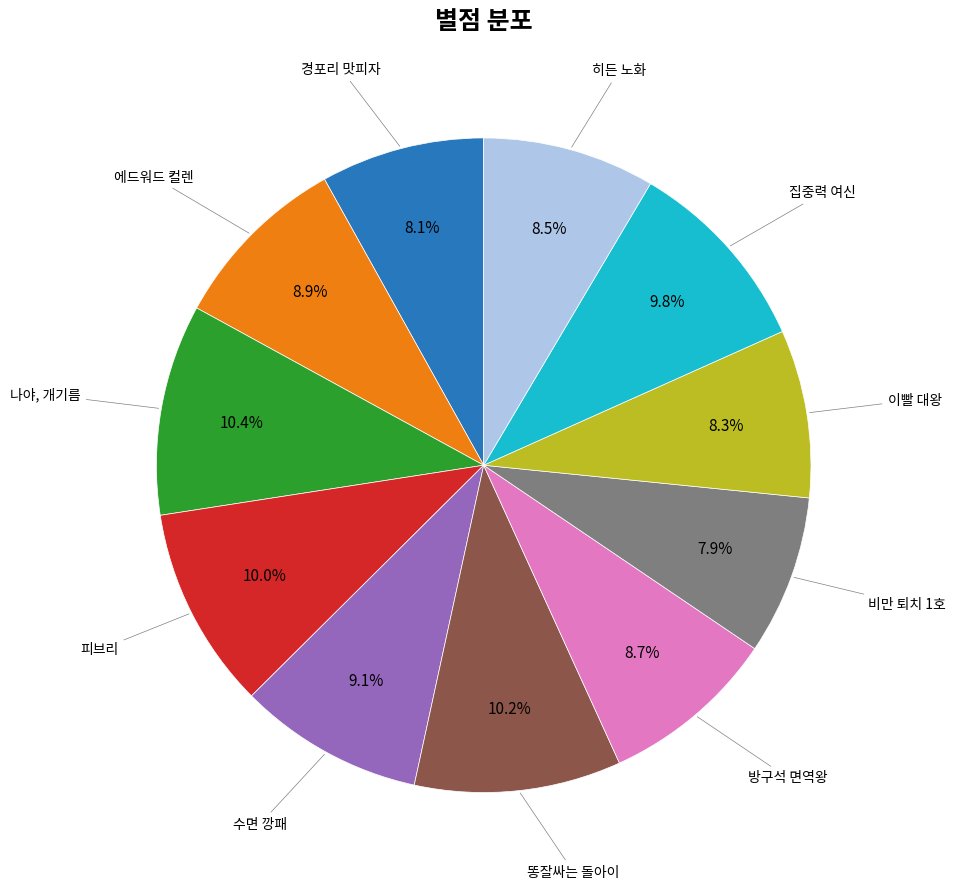

Does any single category account for the majority?

No